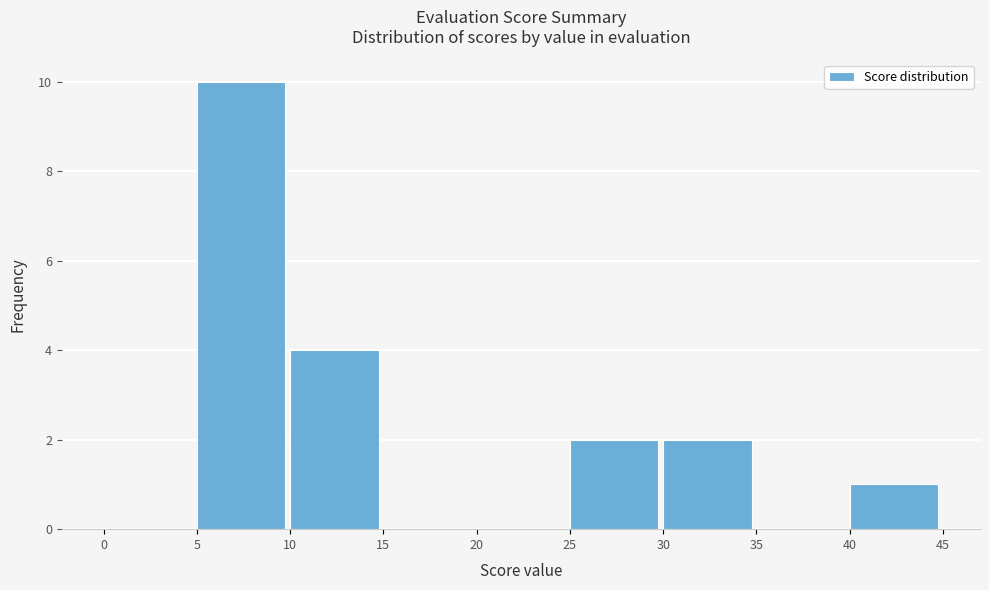

Over which range of the x-axis is the bar tallest?

5 to 10